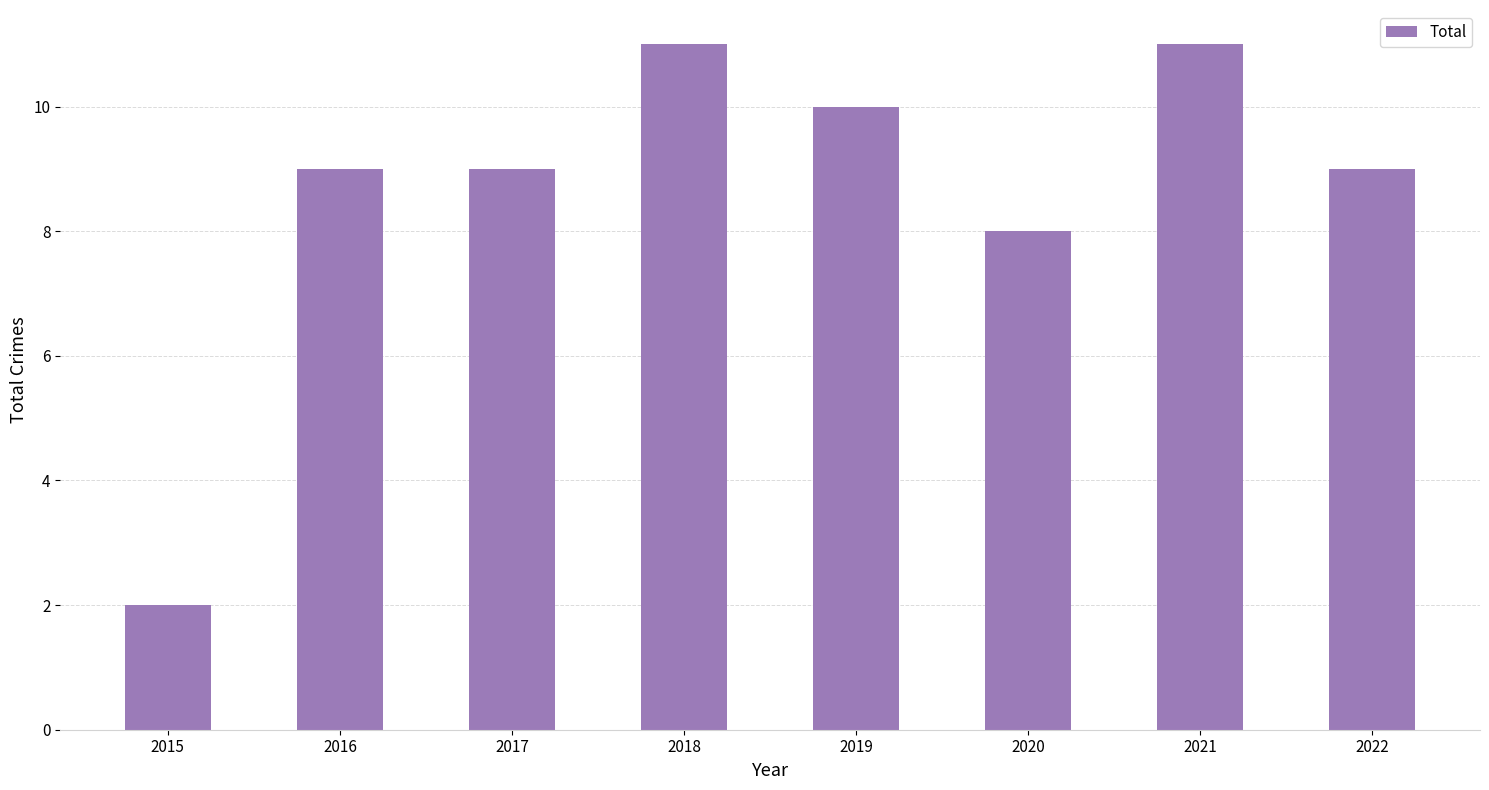

What is the greatest value displayed?

11